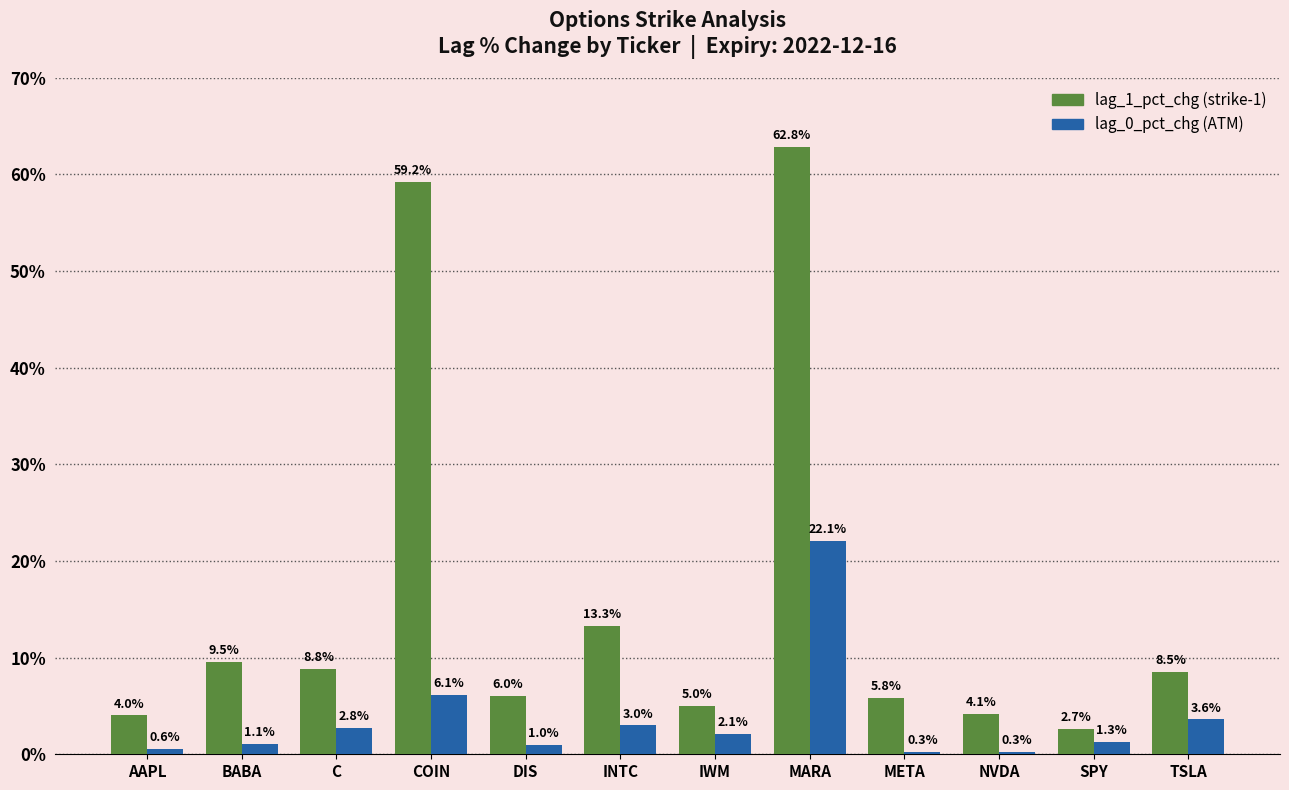

What is the spread (max minus min) of values at SPY?

1.4